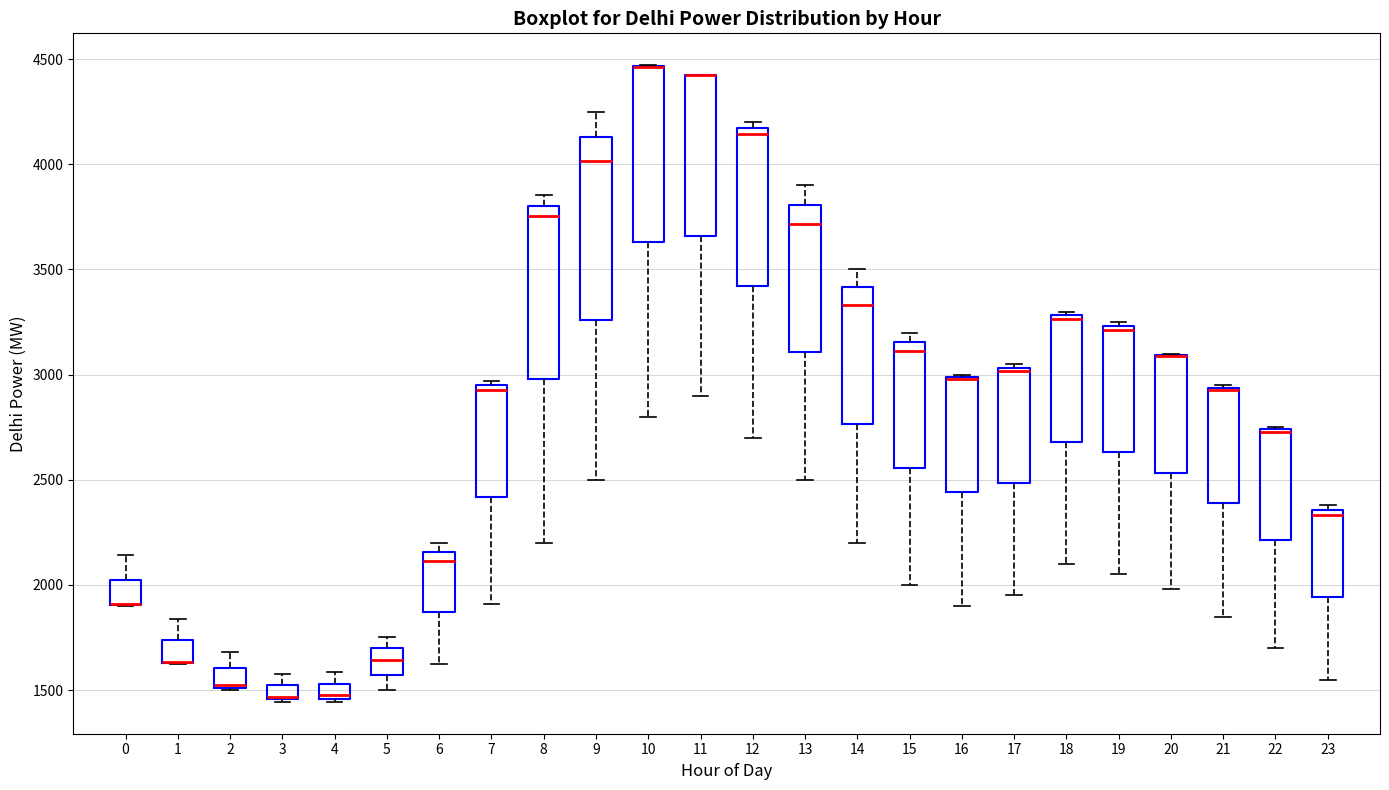

Where does the lower whisker of the box at x = 23 end on the y-axis? The values are not printed on the chart, so give them approximately, as read against the axis.

1550